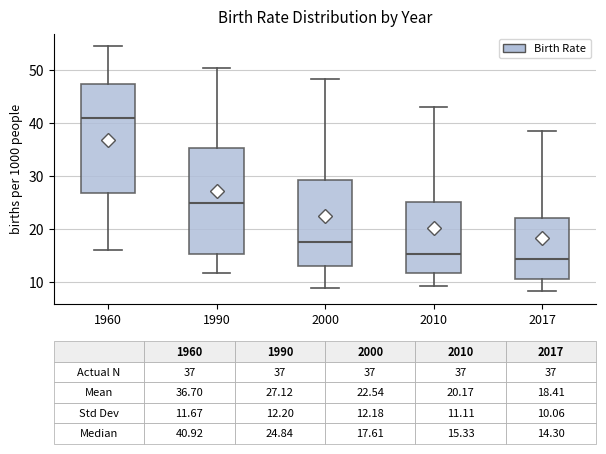

Which box's median line is the lowest?

2017